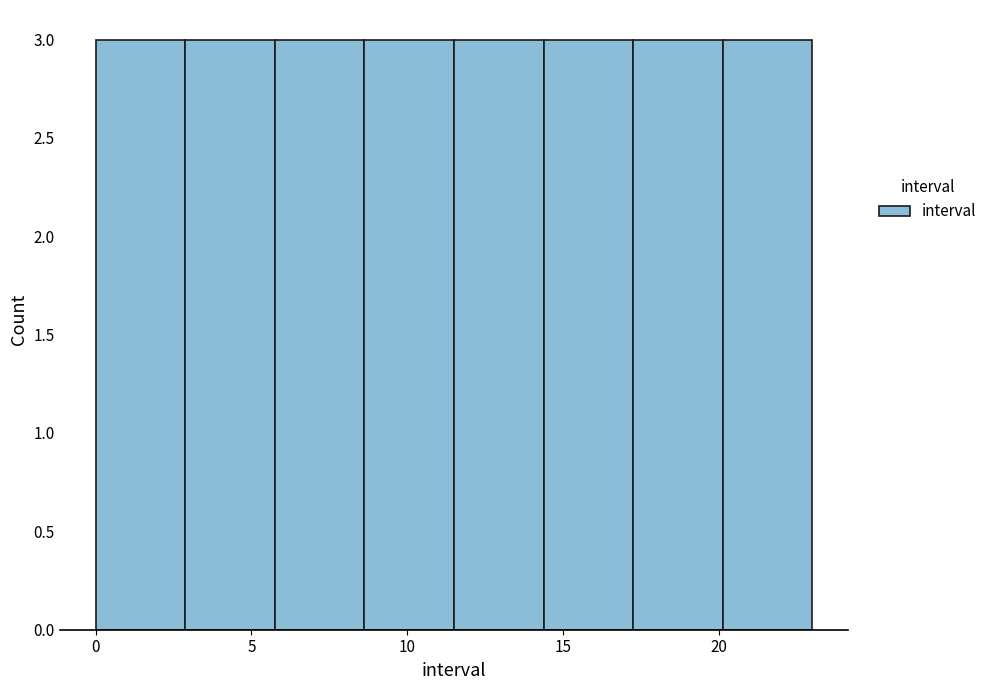

How tall is the bar that spans 0.0 to 3.0 on the x-axis? Neither the bar edges nor the heights are printed on the chart, so give them approximately, as read against the axes.

3